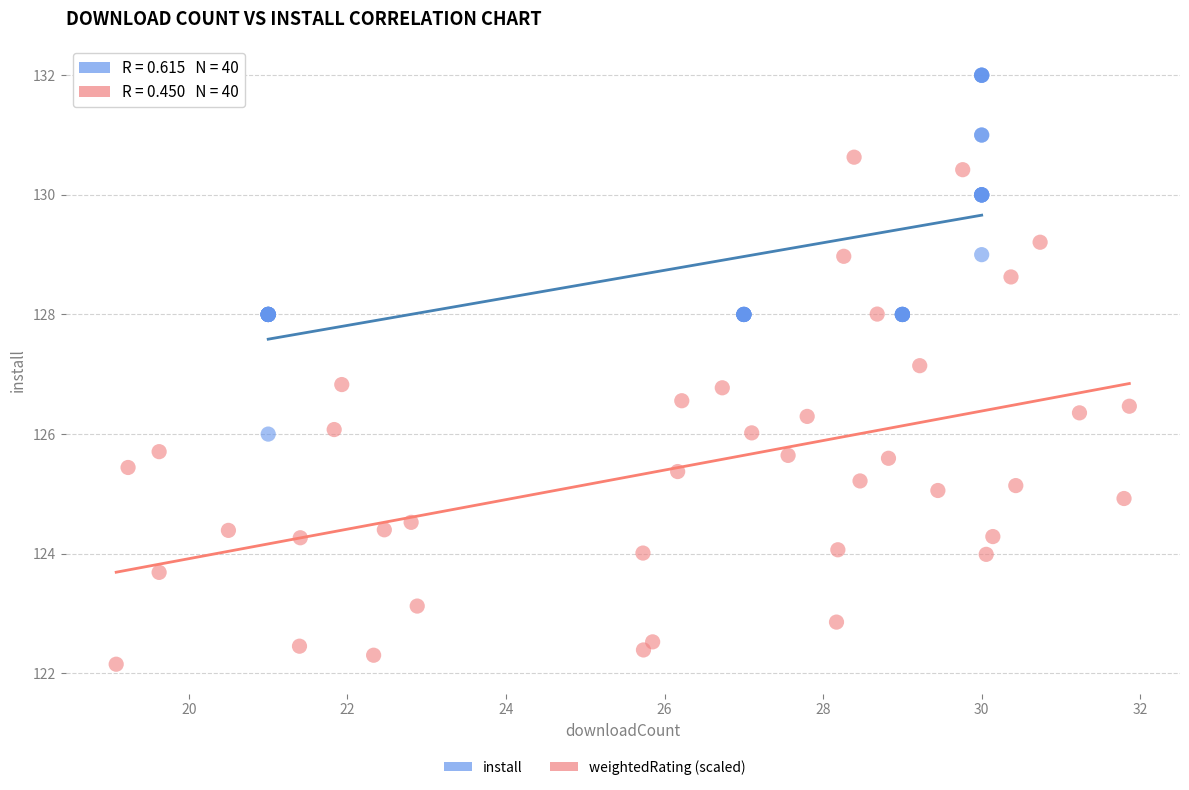

Which series reaches the minimum Y coordinate?

weightedRating (scaled)